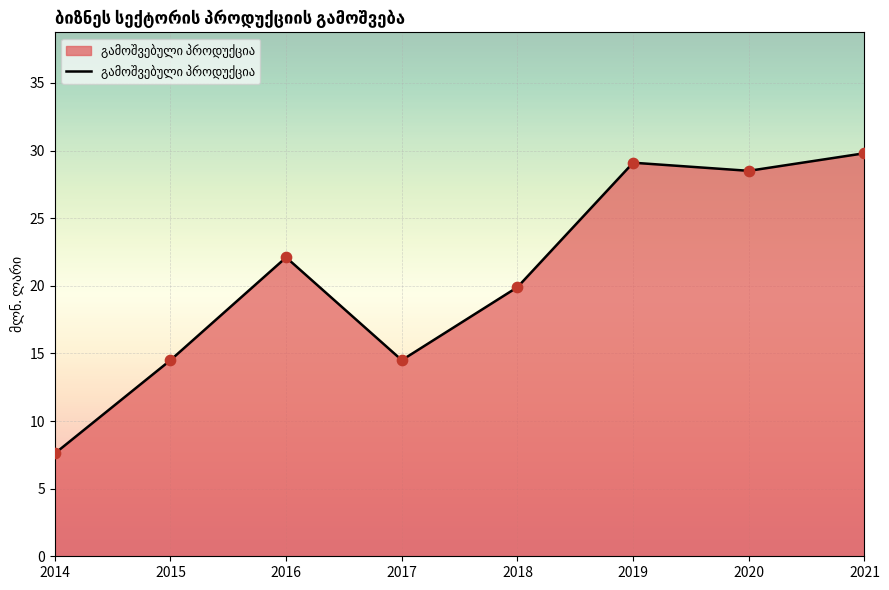

Which has a higher value, 2019 or 2018?

2019